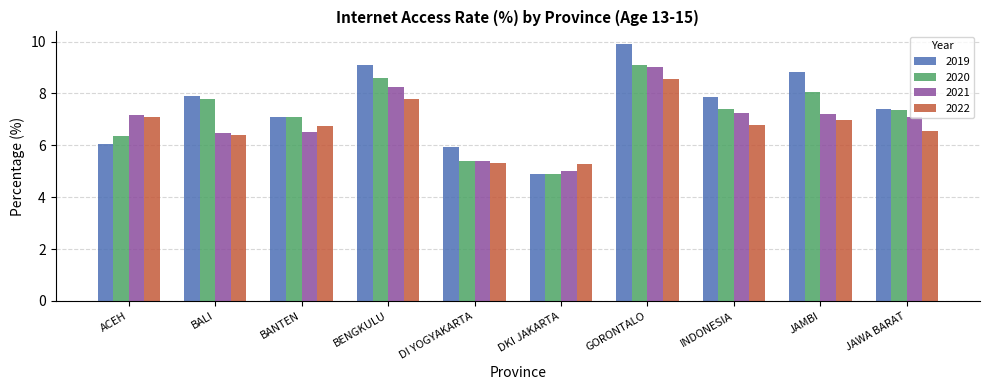

Which series has the largest total across all categories?

2019